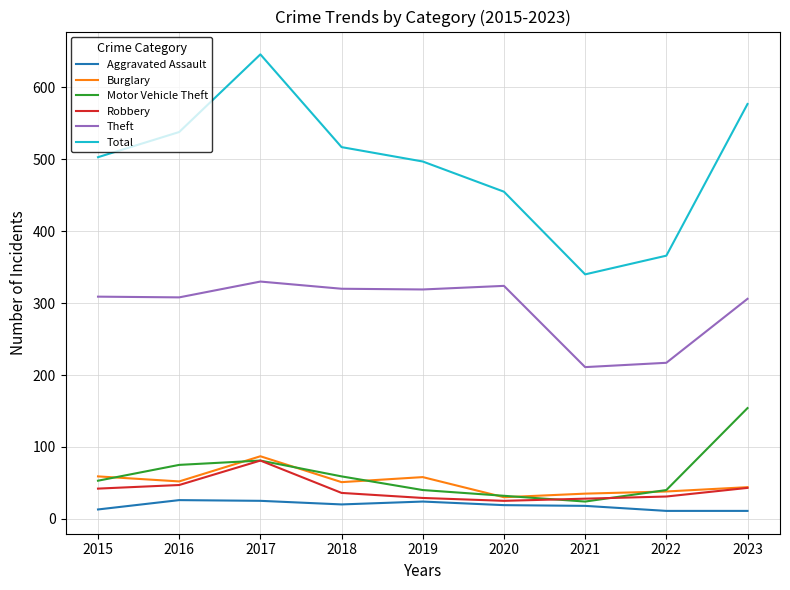

Which series has the widest spread of values?

Total